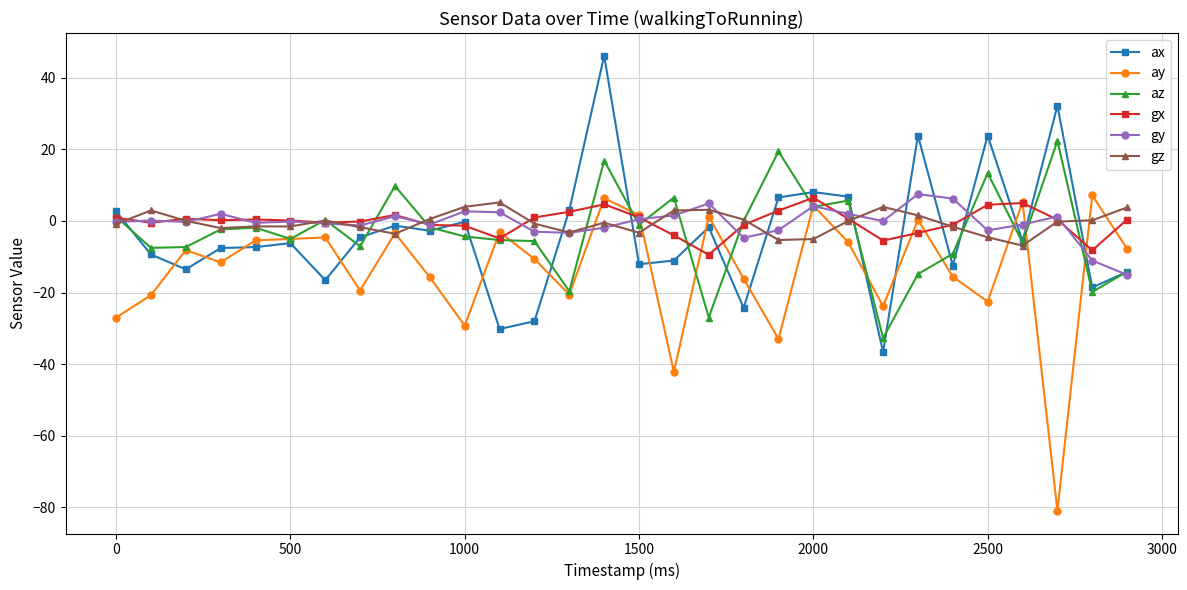

What is the value of the ay point at the 23rd from the left?

-23.8